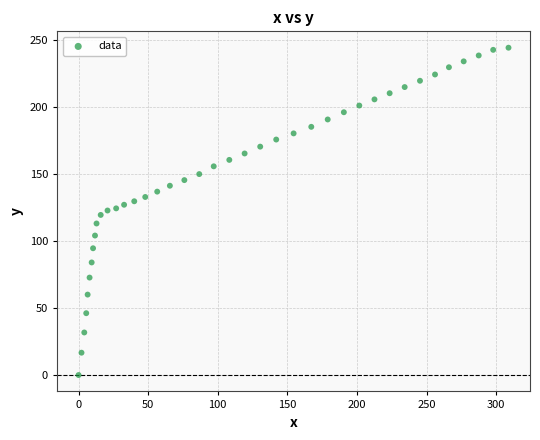

What is the range of X values (max minus min)?

308.9